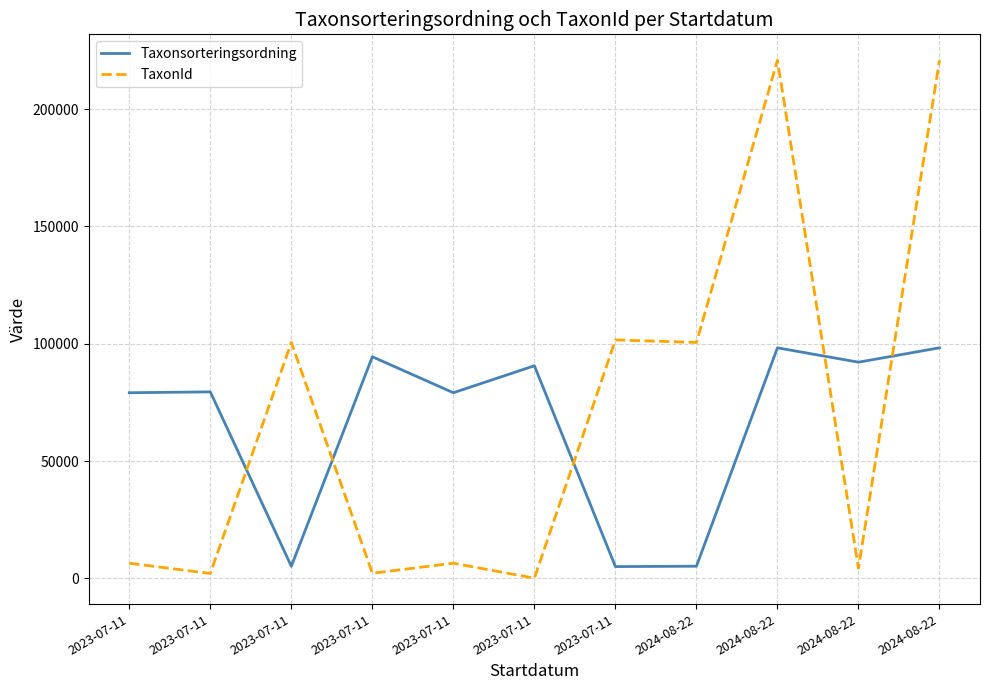

What is the difference between the maximum and minimum values in the TaxonId series?

220714